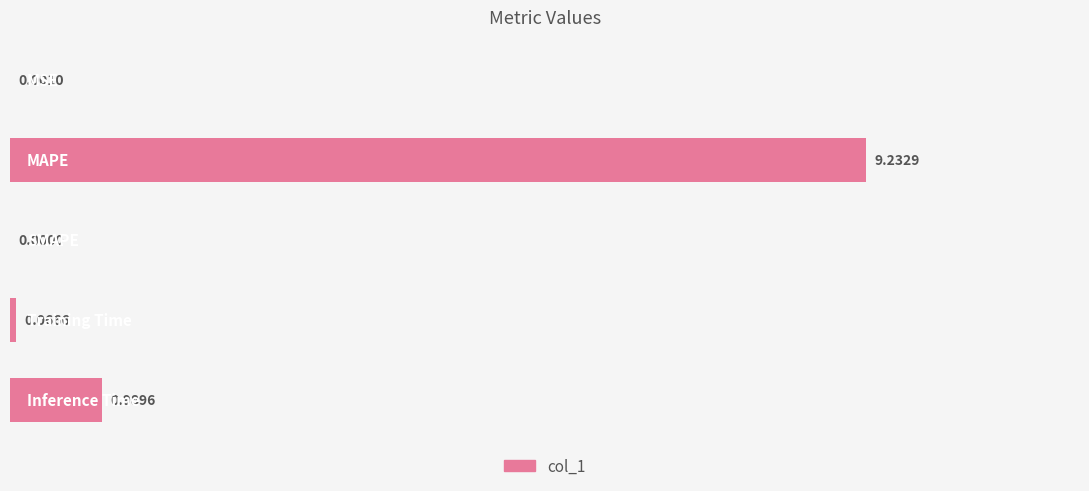

How many positive values are there?

4